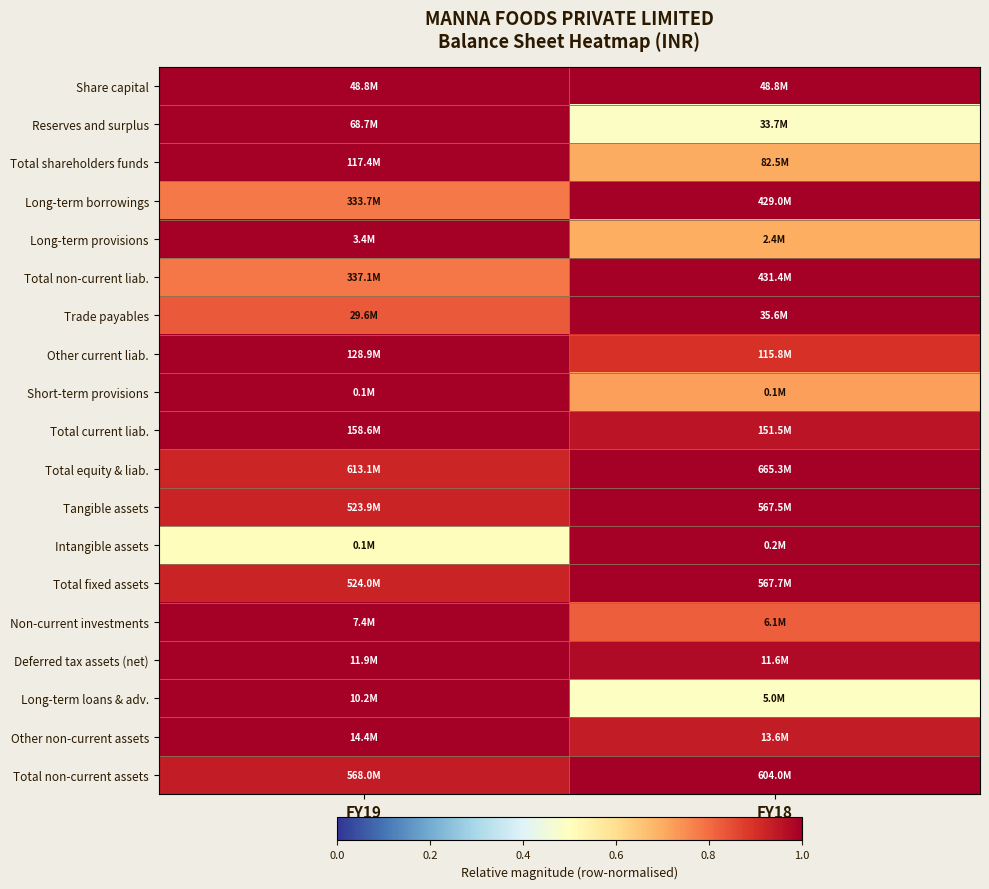

Which has a higher value, FY19 or FY18?

FY19